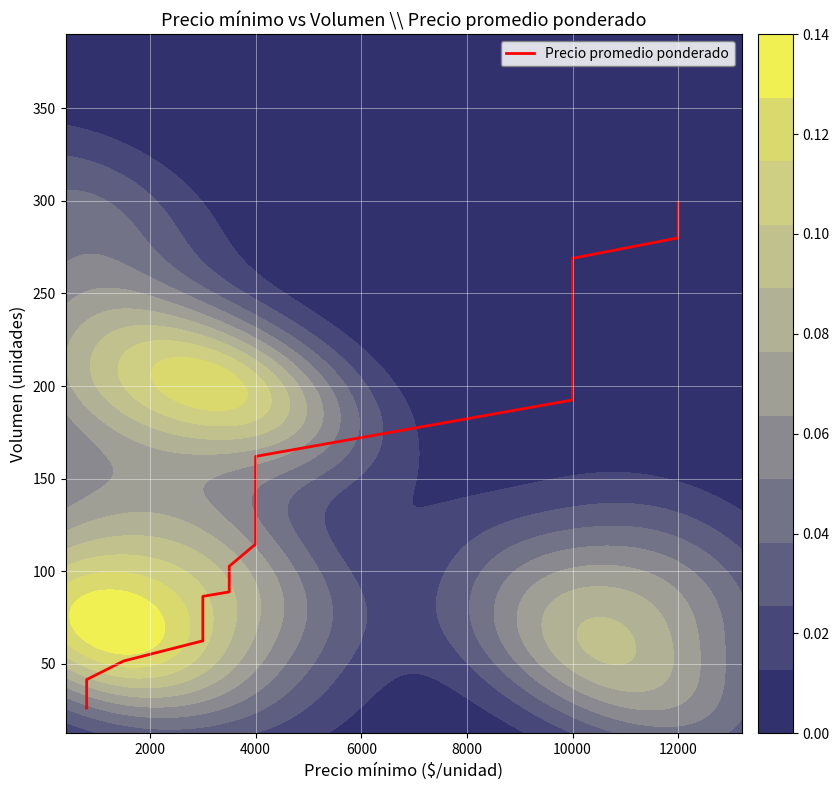

The chart shows a value of 51.0 at 4000. True or false?

False